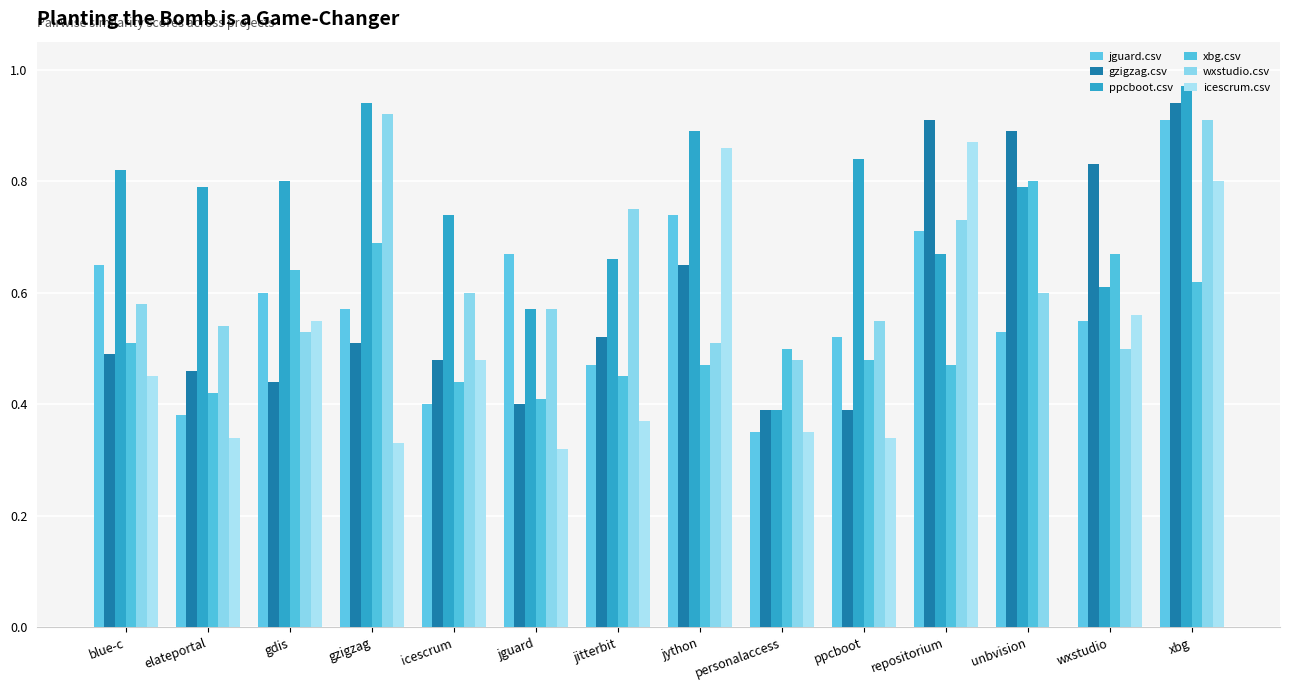

What is the minimum value for jguard.csv?

0.3